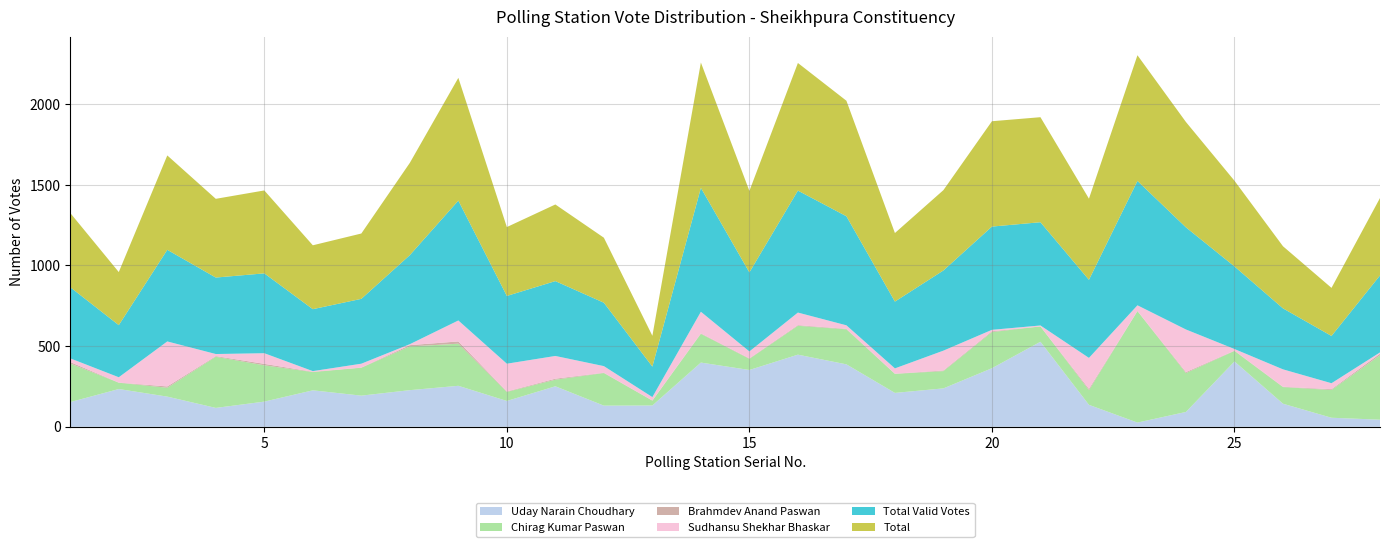

Reading left to right, list all the values displayed in this chart.

Uday Narain Choudhary: 1=153	2=234	3=187	4=117	5=156	6=226	7=193	8=227	9=254	10=160	11=251	12=131	13=132	14=398	15=352	16=447	17=387	18=210	19=238	20=363	21=527	22=136	23=26	24=92	25=405	26=143	27=56	28=44
Chirag Kumar Paswan: 1=239	2=39	3=55	4=317	5=225	6=113	7=173	8=271	9=261	10=56	11=41	12=202	13=30	14=178	15=69	16=179	17=217	18=118	19=107	20=224	21=95	22=91	23=691	24=241	25=65	26=103	27=172	28=399
Brahmdev Anand Paswan: 1=9	2=1	3=8	4=4	5=9	6=2	7=1	8=8	9=14	10=3	11=6	12=2	13=1	14=3	15=3	16=4	17=3	18=1	19=4	20=5	21=0	22=8	23=1	24=6	25=2	26=2	27=5	28=10
Sudhansu Shekhar Bhaskar: 1=23	2=33	3=279	4=13	5=66	6=4	7=24	8=6	9=130	10=172	11=141	12=41	13=21	14=134	15=43	16=78	17=22	18=33	19=123	20=9	21=6	22=192	23=35	24=264	25=10	26=108	27=37	28=8
Total Valid Votes: 1=441	2=323	3=568	4=474	5=495	6=384	7=402	8=552	9=743	10=420	11=464	12=393	13=189	14=768	15=490	16=756	17=676	18=414	19=497	20=640	21=640	22=484	23=771	24=633	25=512	26=378	27=293	28=477
Total: 1=460	2=329	3=585	4=488	5=514	6=396	7=405	8=572	9=761	10=427	11=475	12=403	13=191	14=777	15=505	16=791	17=716	18=425	19=498	20=653	21=651	22=503	23=779	24=653	25=531	26=385	27=298	28=480